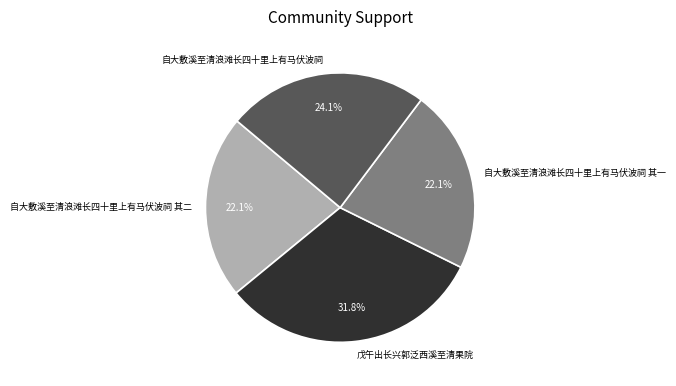

To the nearest percent, what portion does 自大敷溪至清浪滩长四十里上有马伏波祠 其二 represent?

22%